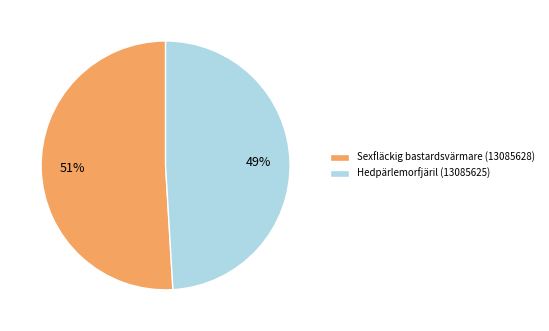

Rank the categories by value from highest to lowest.

Sexfläckig bastardsvärmare (13085628), Hedpärlemorfjäril (13085625)